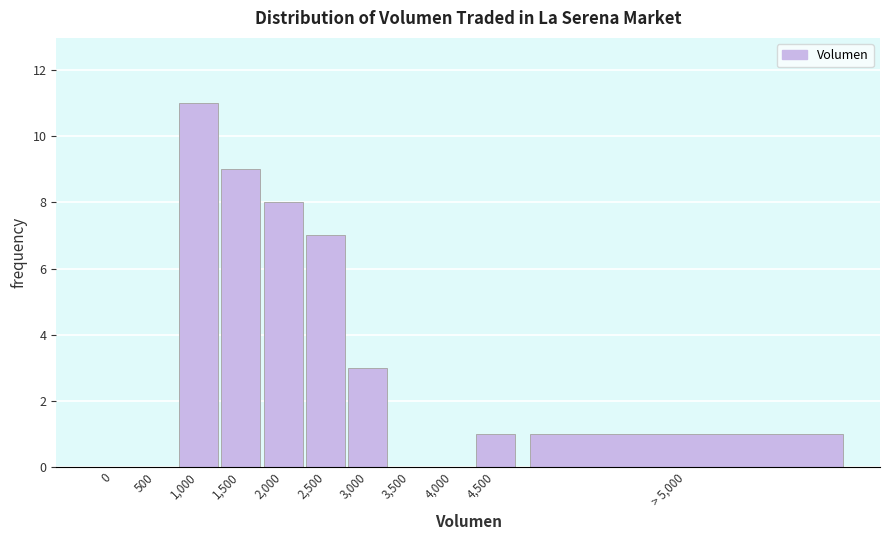

Reading left to right, extract all data points from this chart.

0=0	500=0	1,000=11	1,500=9	2,000=8	2,500=7	3,000=3	3,500=0	4,000=0	4,500=1	> 5,000=1